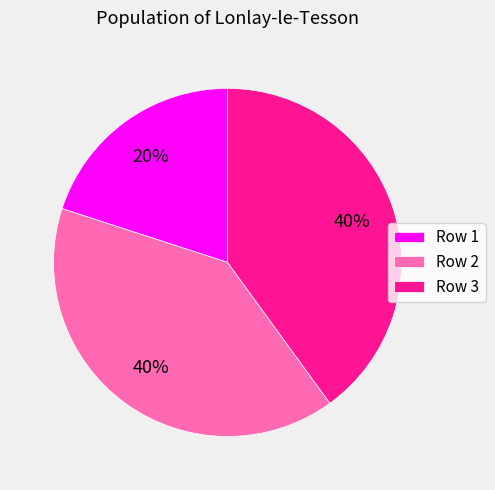

Which slice is the smallest?

Row 1